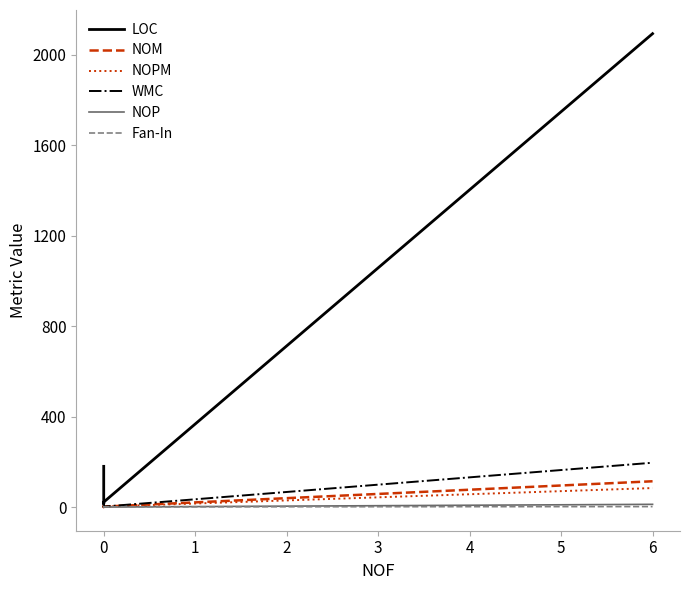

What is the difference between the second highest and second lowest values in the Fan-In series?

2